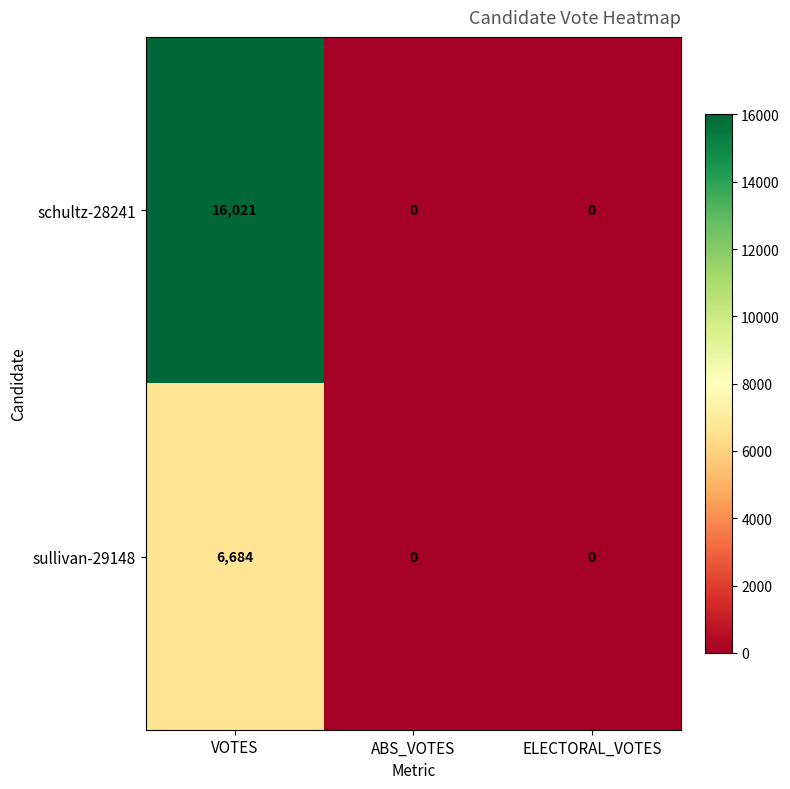

How many schultz-28241 values are between 0 and 16021?

3